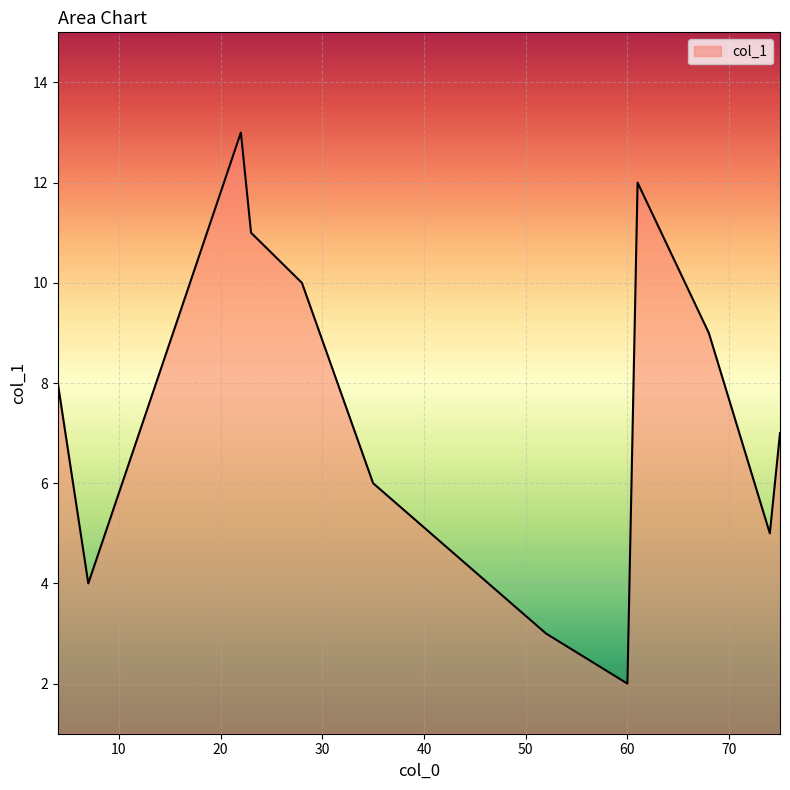

What is the greatest value displayed?

13.0